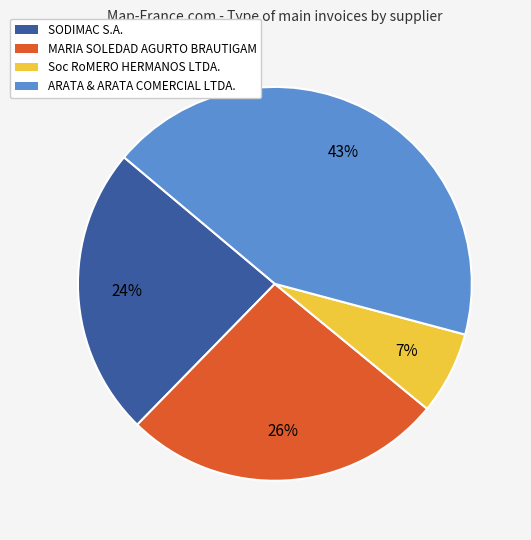

To the nearest percent, what portion does ARATA & ARATA COMERCIAL LTDA. represent?

43%